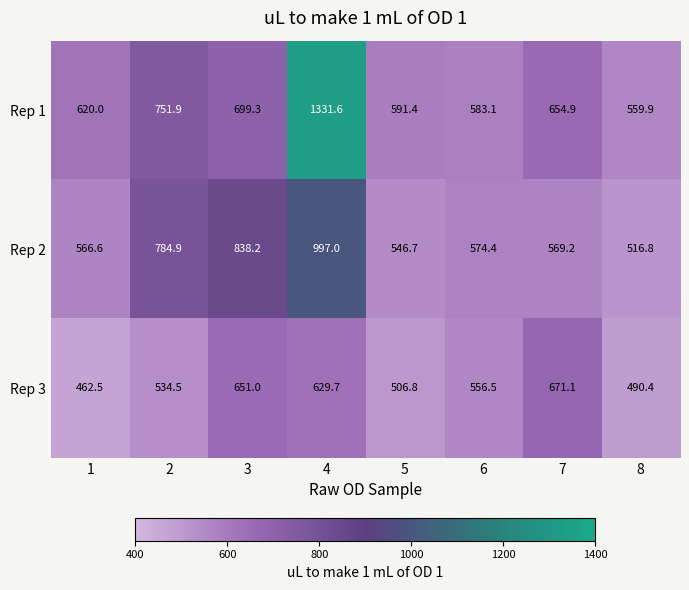

How many categories are shown in the chart?

8